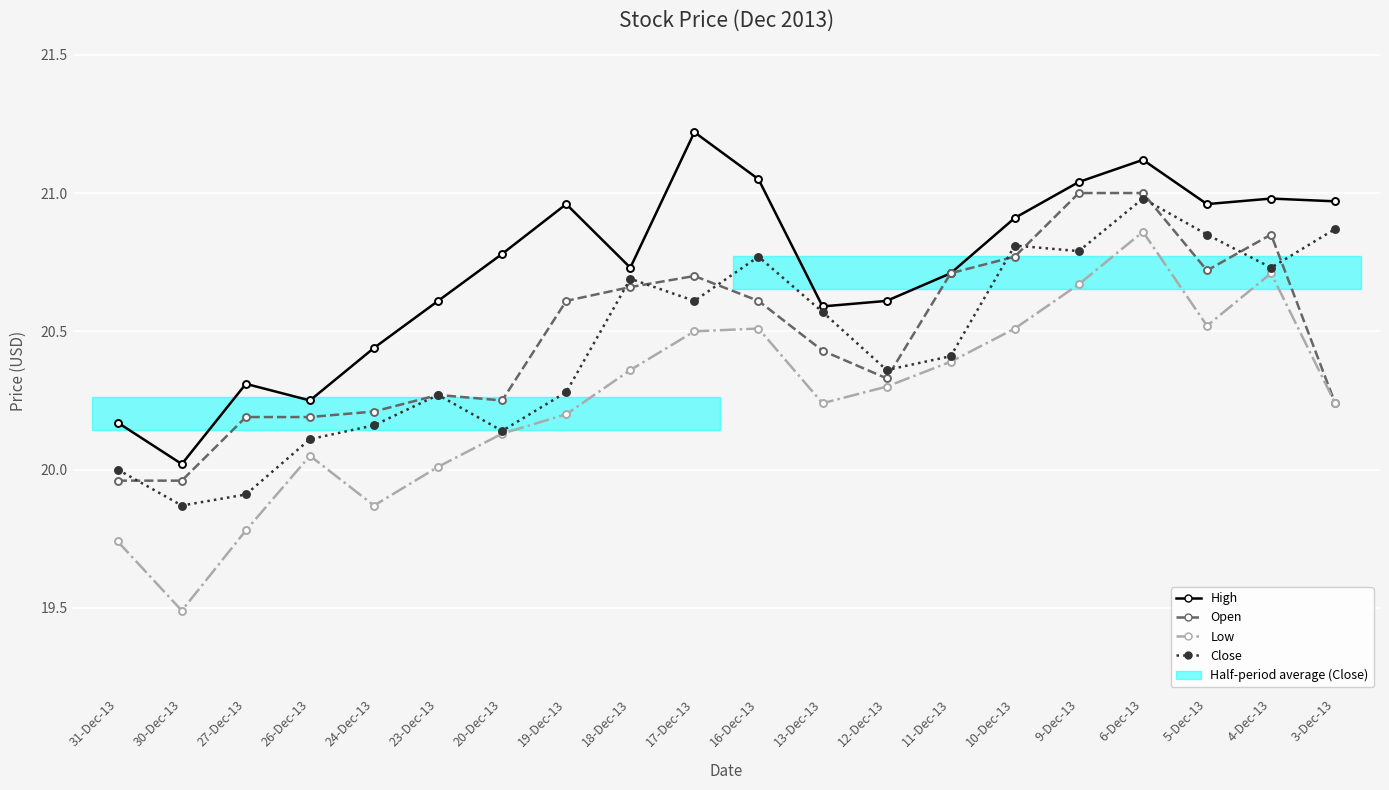

At which category does High reach its first local valley?

30-Dec-13